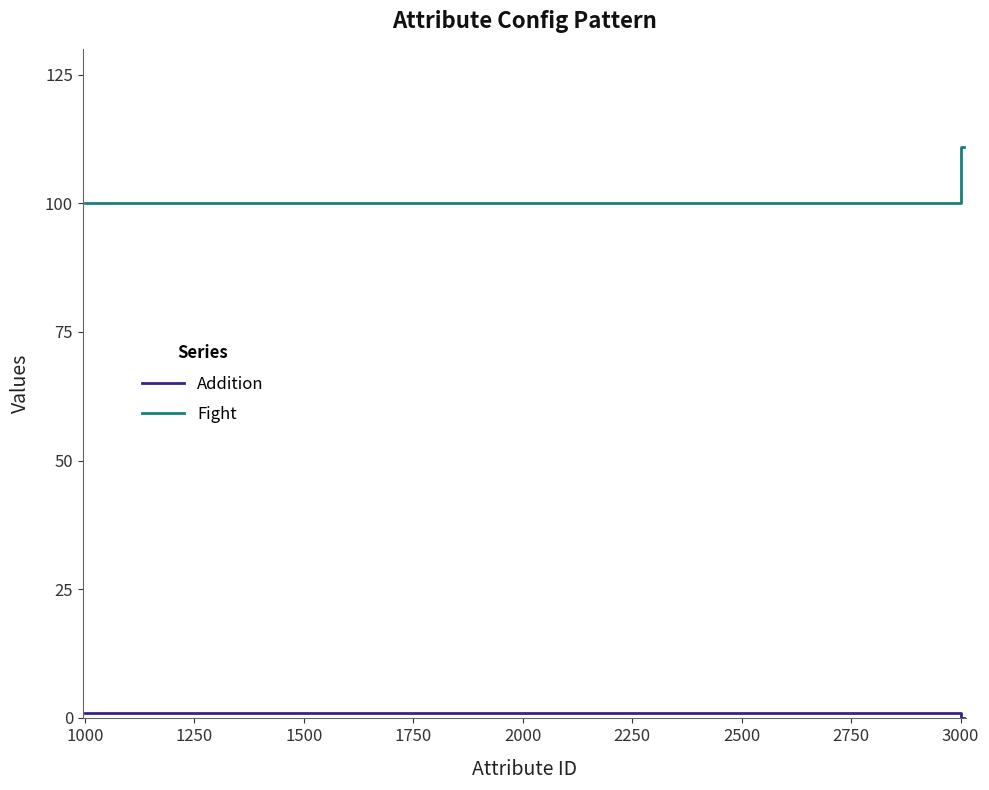

Which series has the largest total across all categories?

Fight